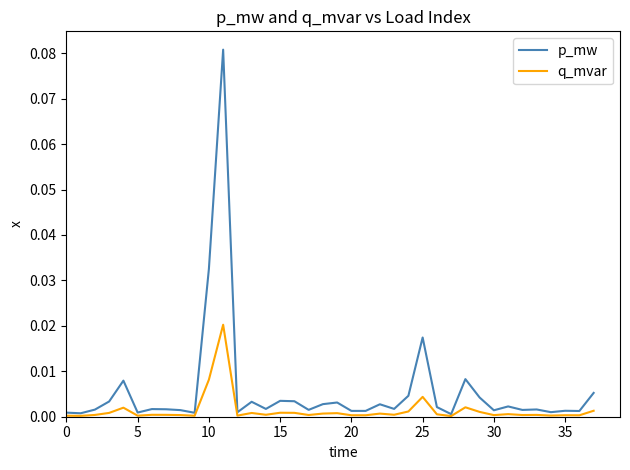

Which series has the largest total across all categories?

p_mw